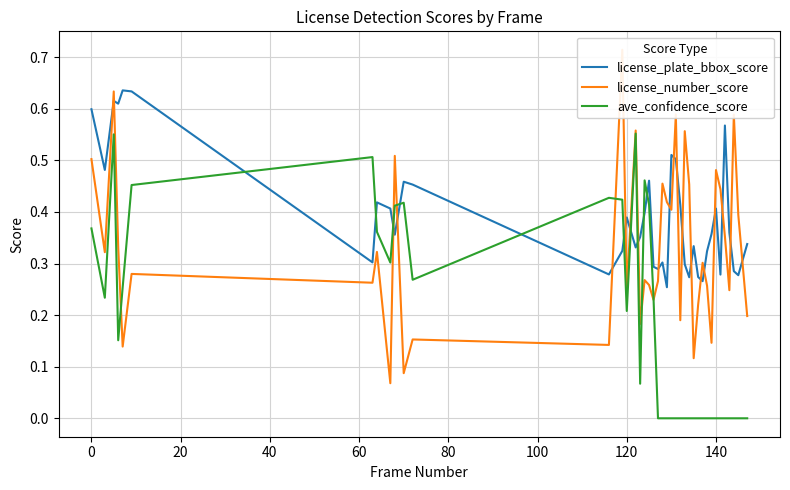

What is the average value of the ave_confidence_score series?

0.2